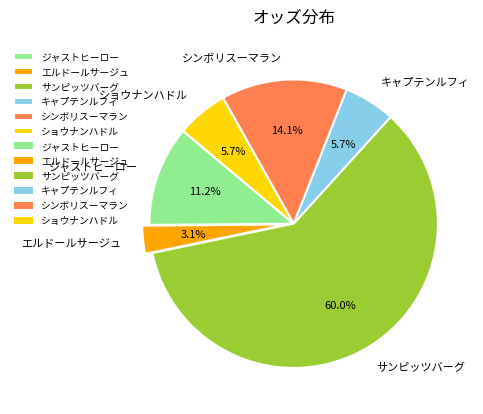

Which slice is the smallest?

エルドールサージュ